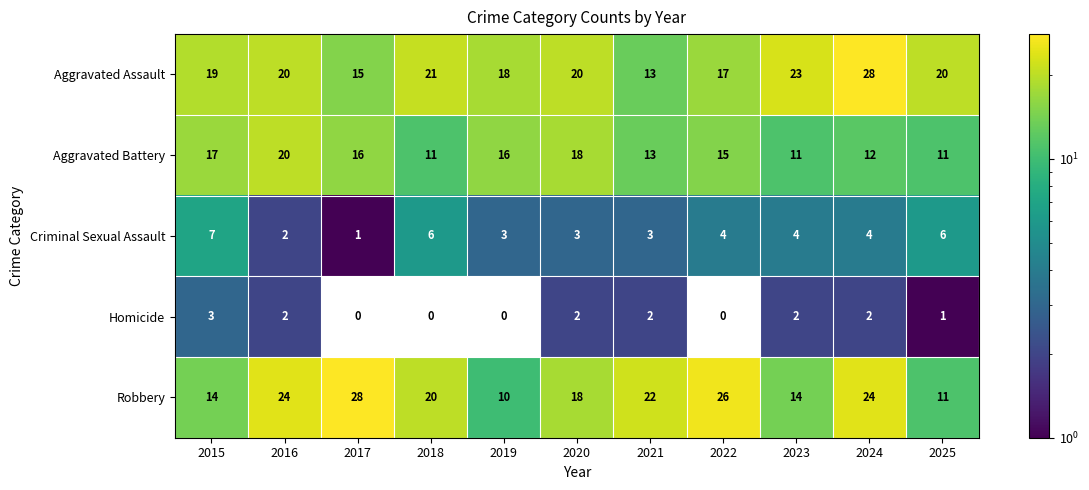

The Aggravated Assault series shows 5 at 2018. True or false?

False